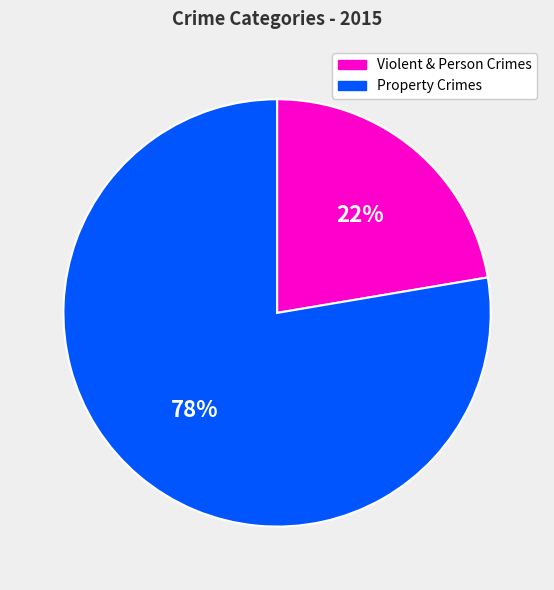

Is there any slice that represents more than half of the pie?

Yes